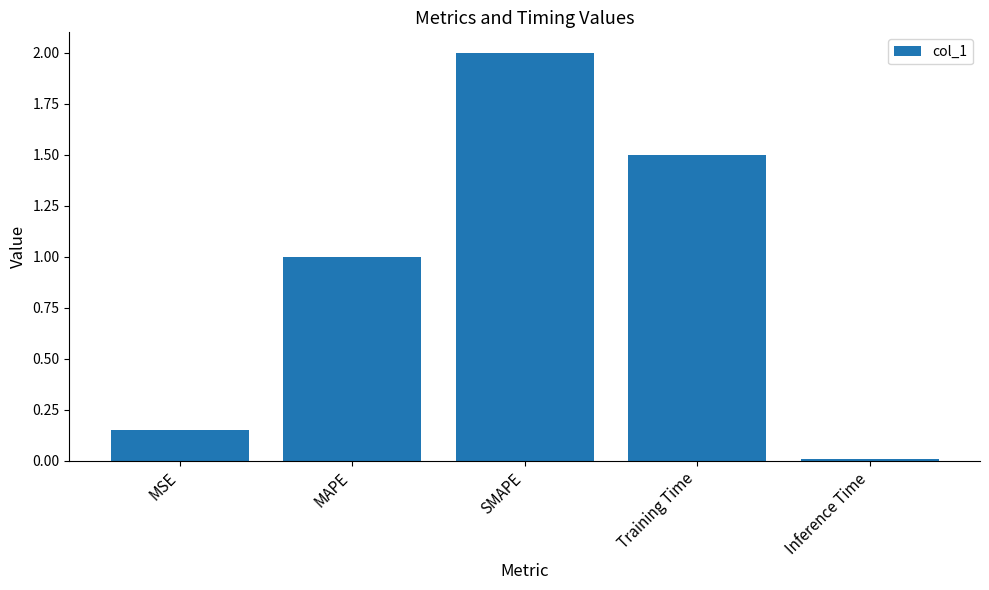

The chart shows a value of 0.9 at Training Time. True or false?

False